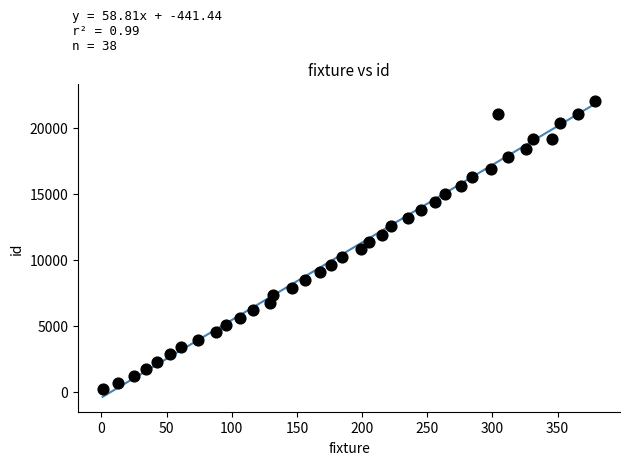

What is the range of Y values (max minus min)?

21821